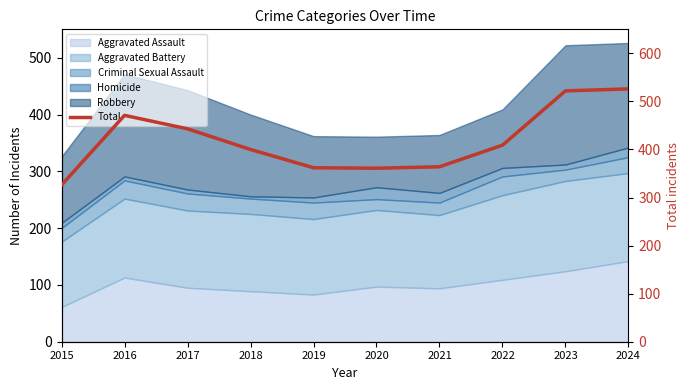

What is the greatest value displayed?

526